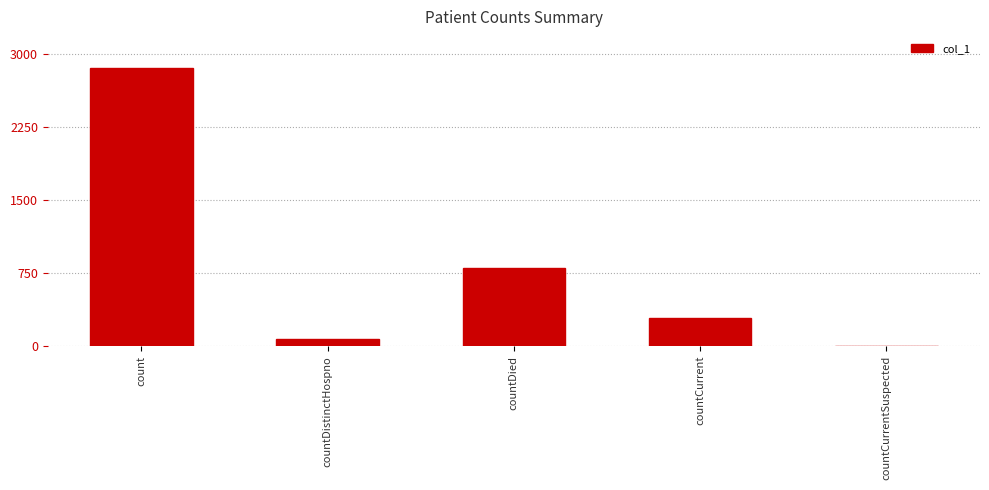

Which label corresponds to the largest value in the chart?

count